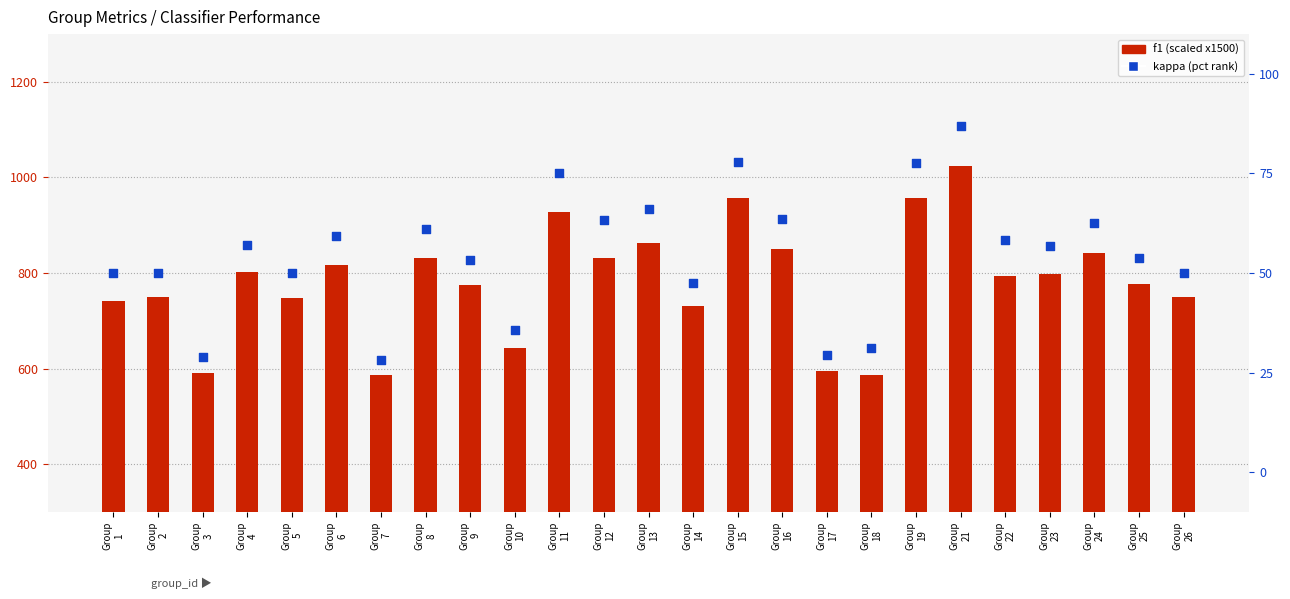

At how many categories does at least one series exceed 975?

1